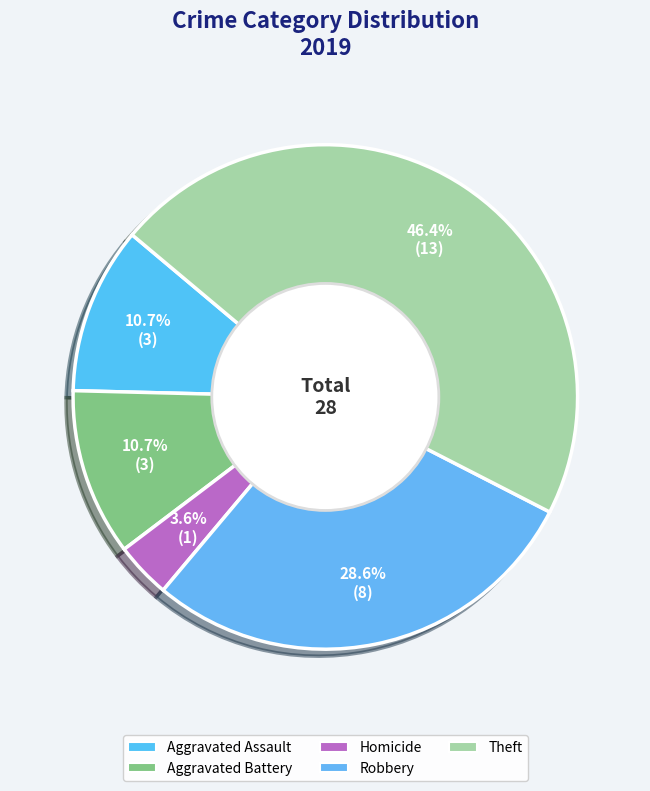

Count the number of slices in the pie.

5